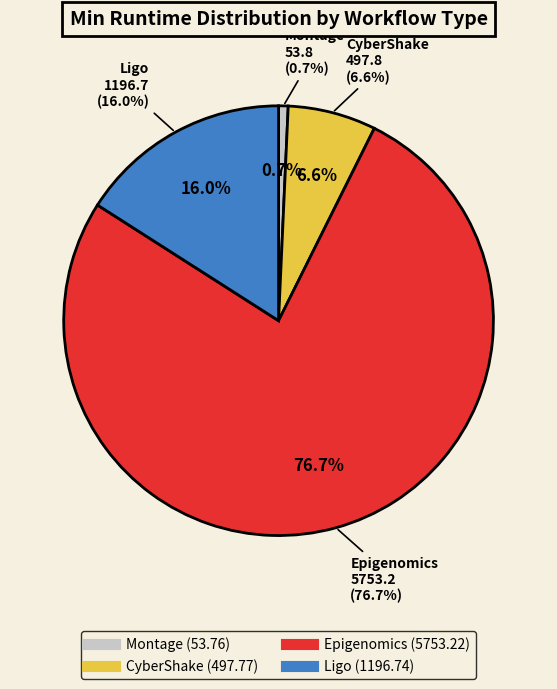

Which category has the biggest portion of the pie?

Epigenomics